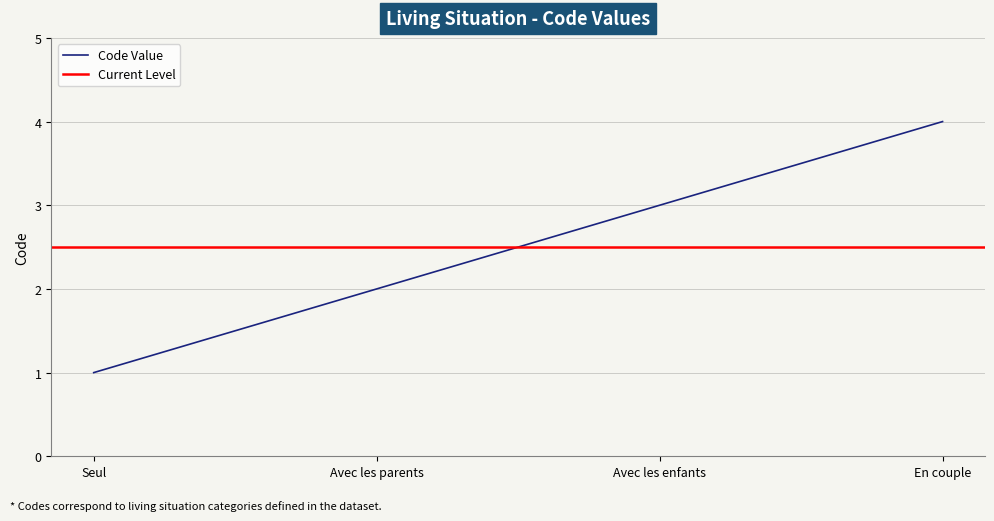

Reading left to right, extract all data points from this chart.

1	2	3	4